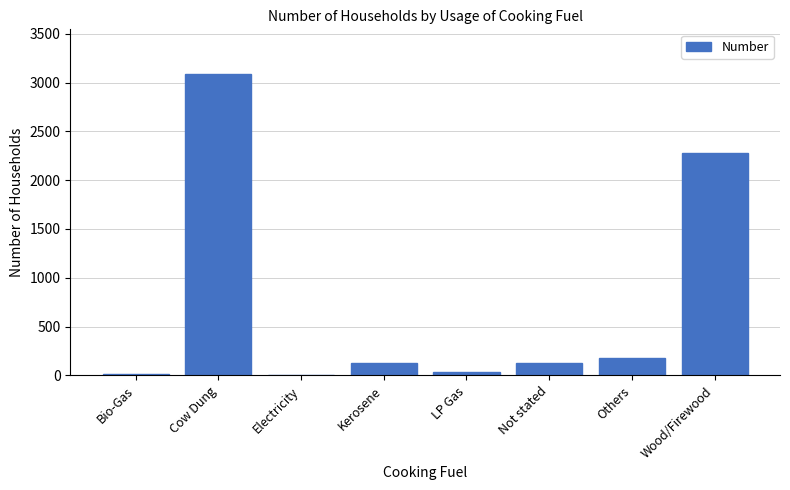

At which category does the chart reach its peak across all series?

Cow Dung